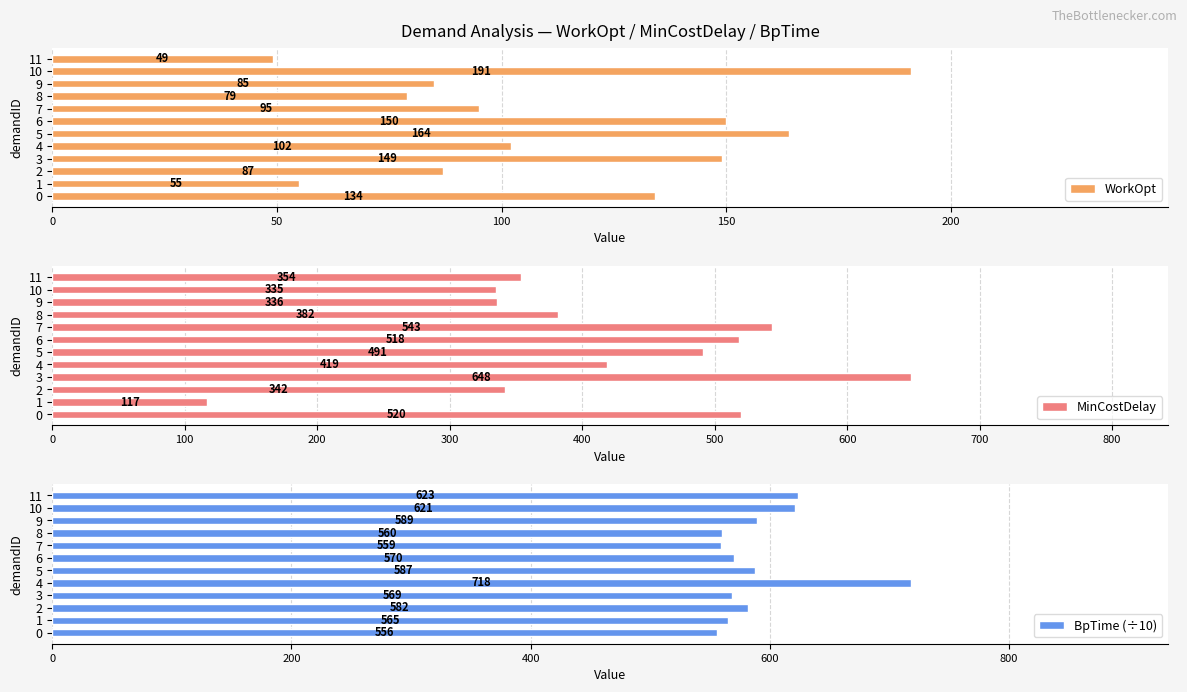

Is it true that MinCostDelay equals 336.0 at 9?

True